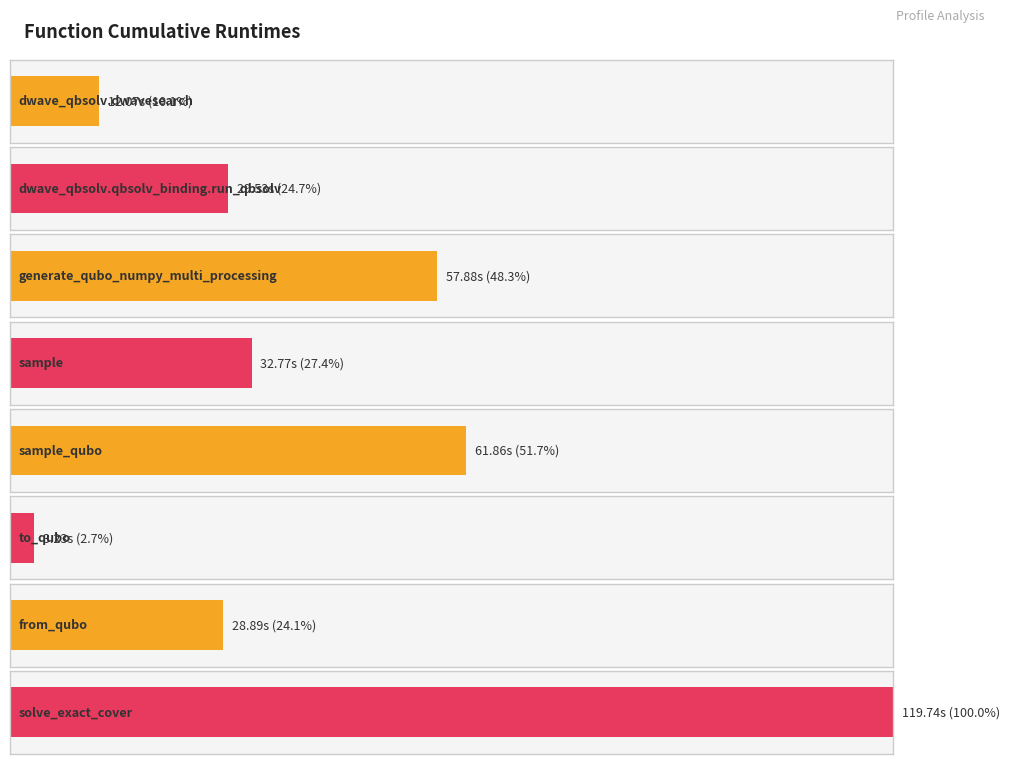

List the labels in order of value, largest first.

solve_exact_cover, sample_qubo, generate_qubo_numpy_multi_processing, sample, dwave_qbsolv.qbsolv_binding.run_qbsolv, from_qubo, dwave_qbsolv.dwavesearch, to_qubo